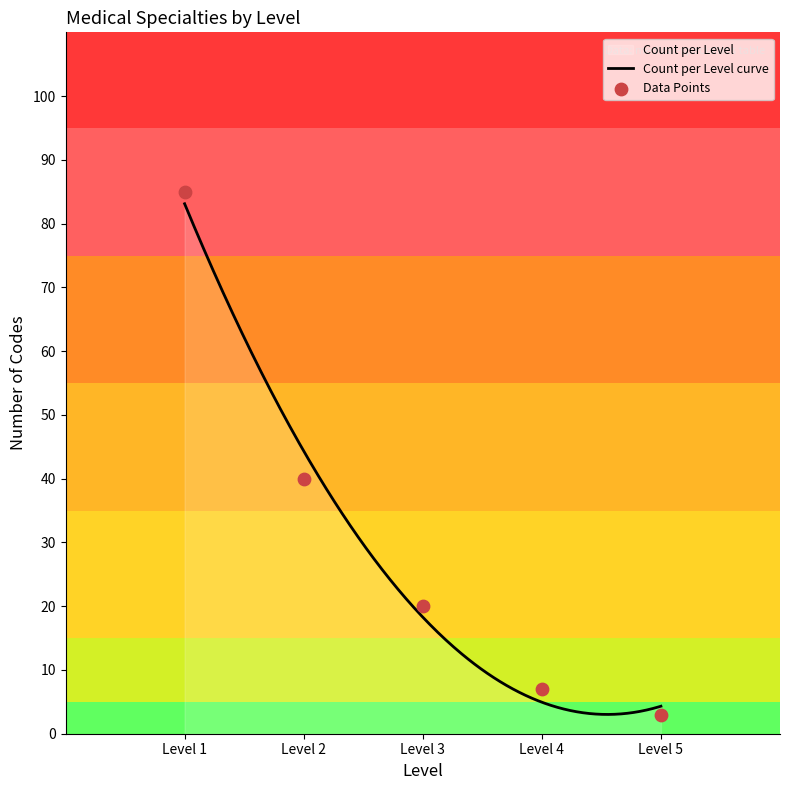

What is the minimum value for Count per Level curve?

3.0